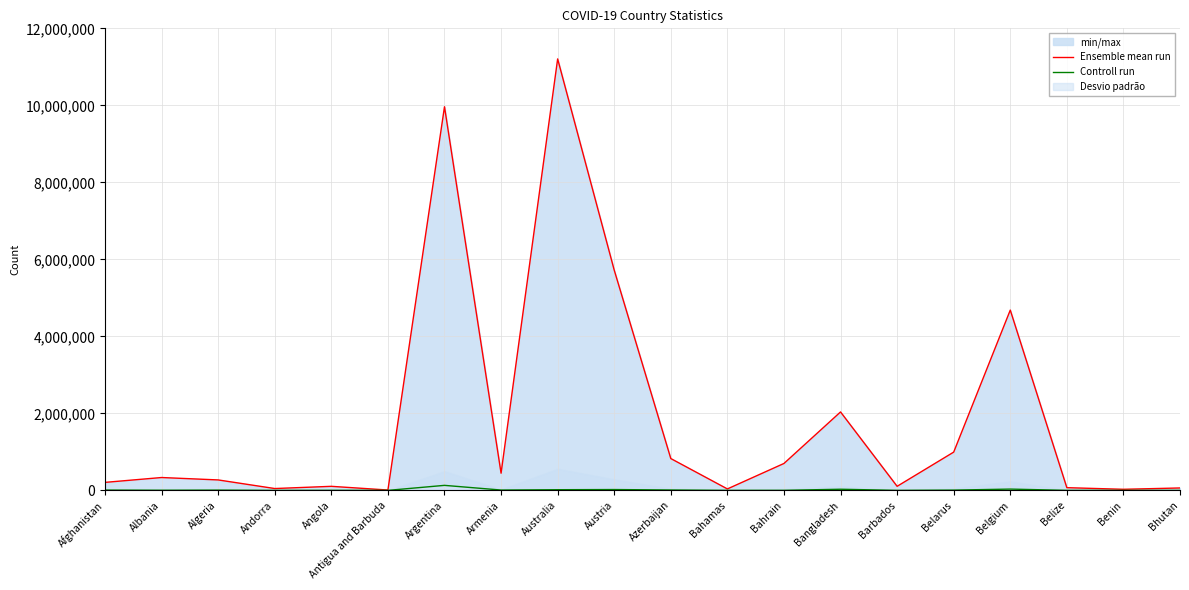

Which category has the highest value in the Controll run series?

Argentina